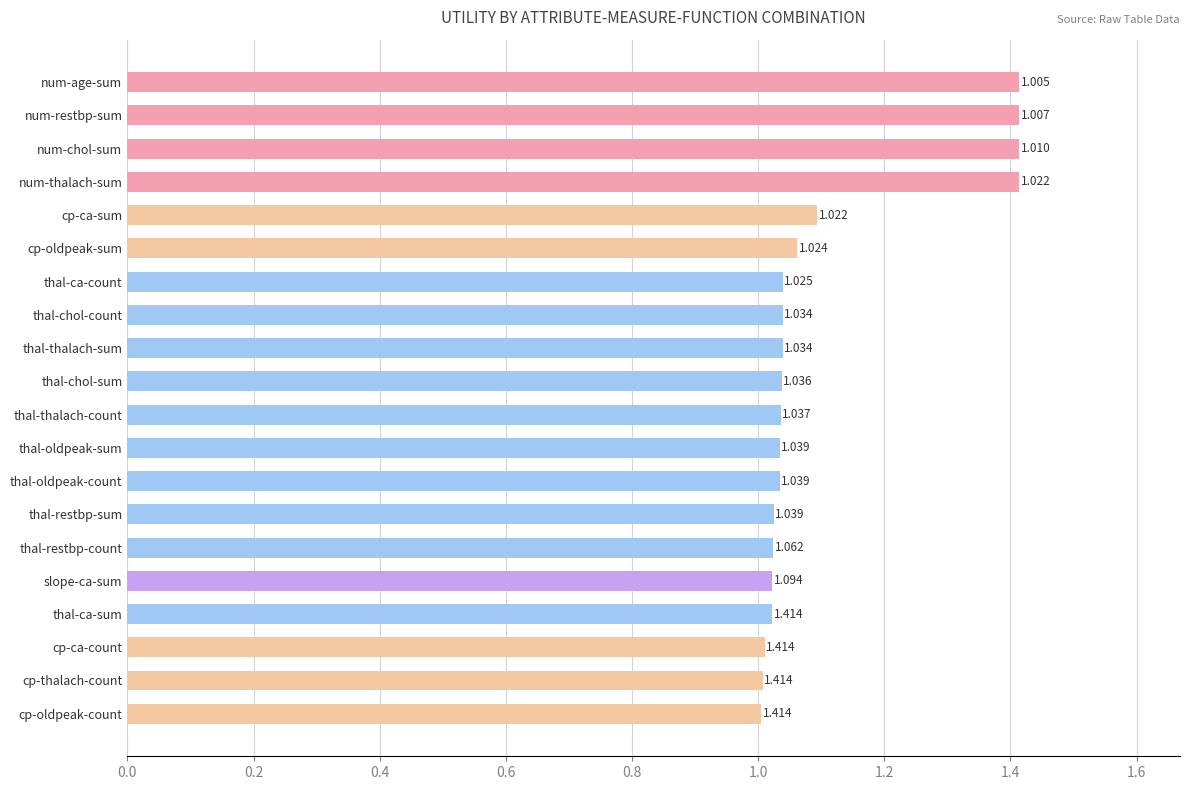

At which label is the value closest to 1?

cp-oldpeak-count